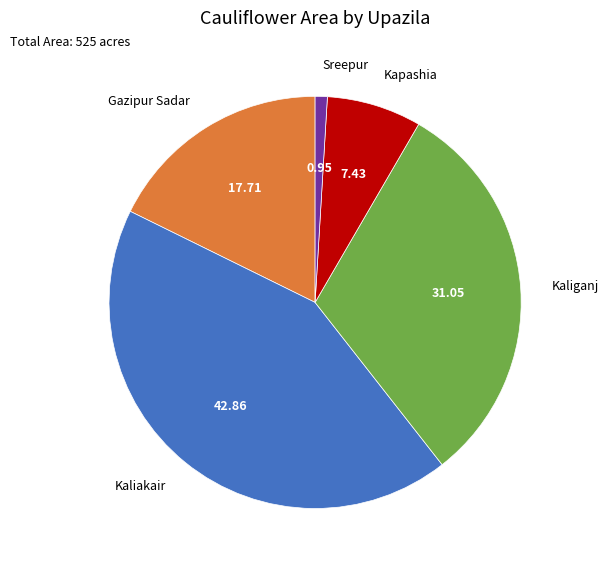

Which category has the smallest portion of the pie?

Sreepur